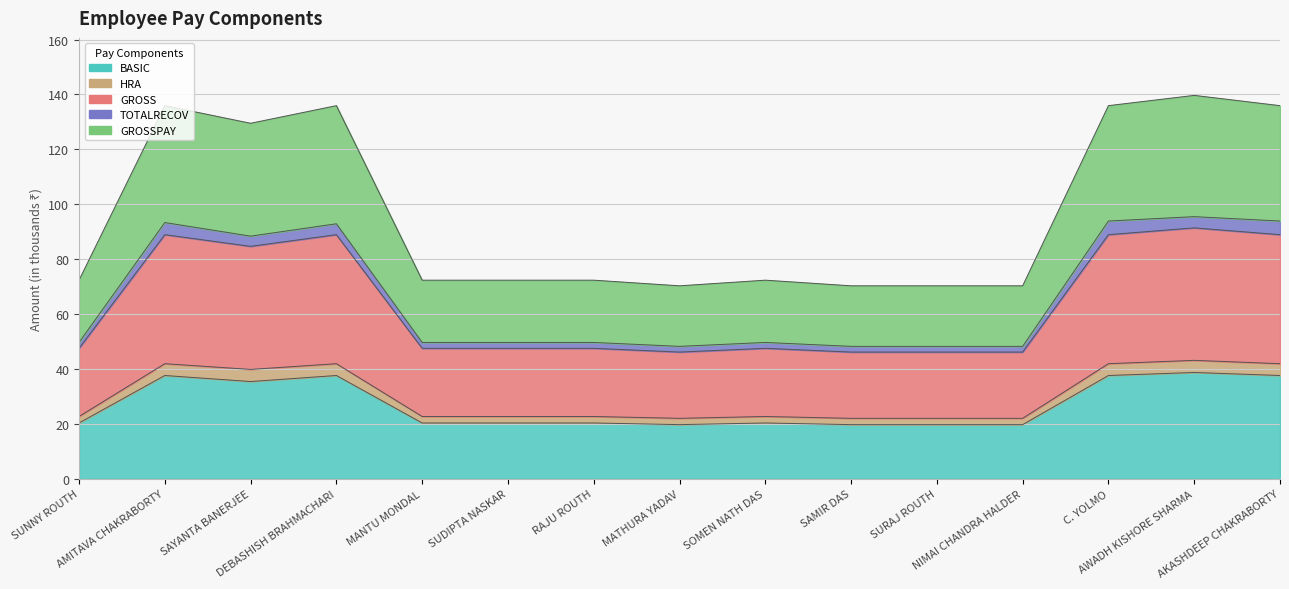

Which category has the highest value across all series?

AWADH KISHORE SHARMA